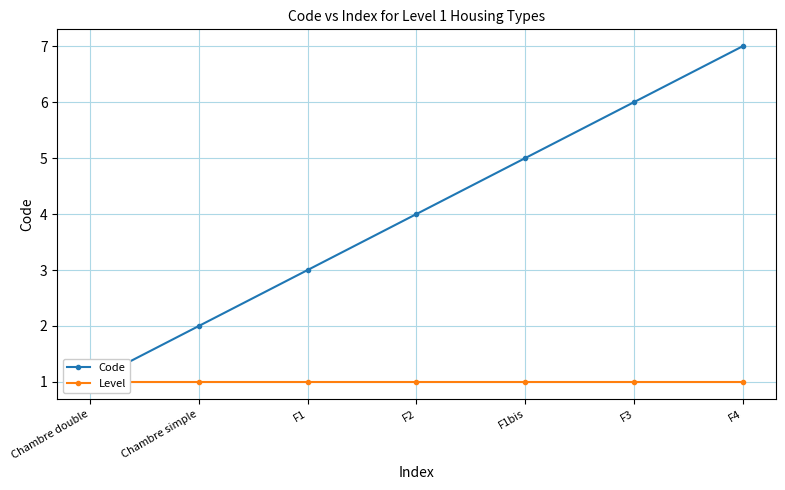

What is the maximum value for Level?

1